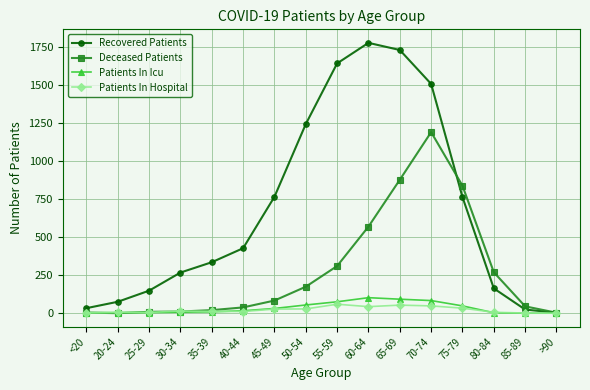

Does the chart have visible grid lines?

Yes